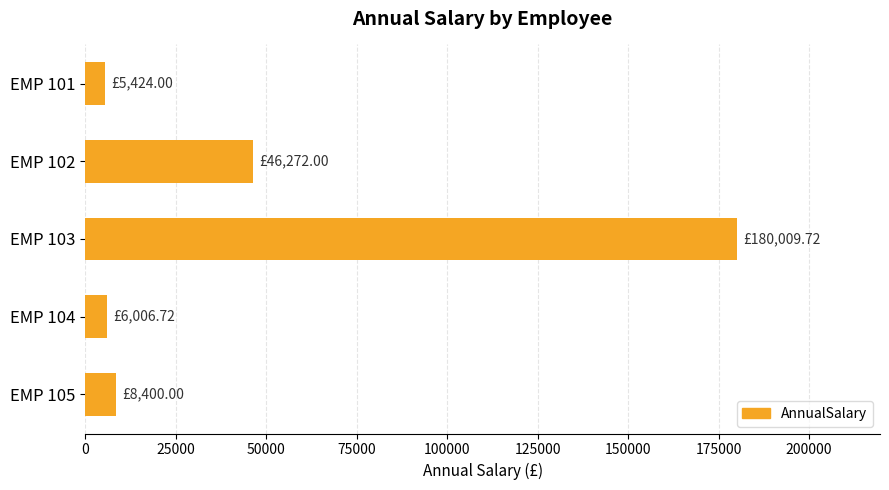

Which has a higher value, EMP 103 or EMP 101?

EMP 103